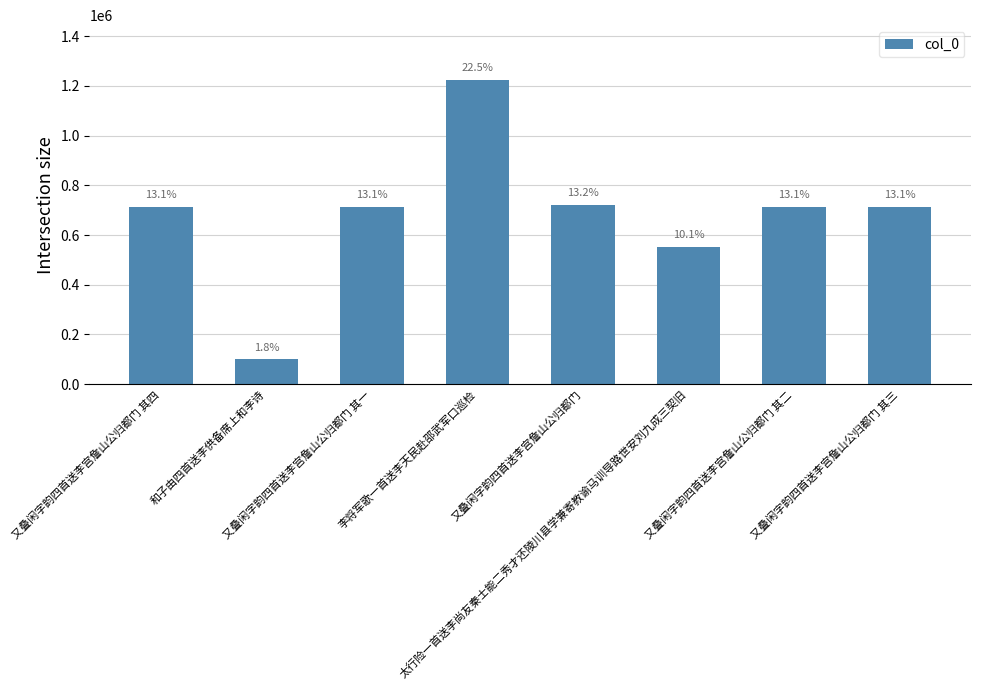

Are the bars horizontal?

No